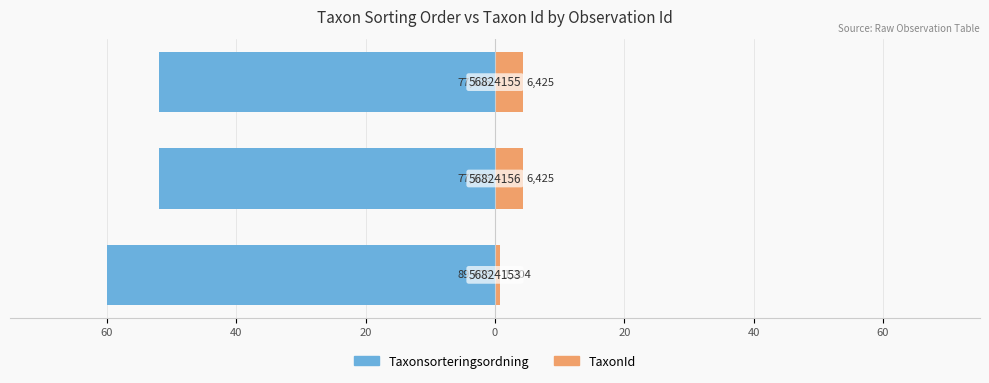

Between 60 and 40, which series saw the biggest shift?

Taxonsorteringsordning